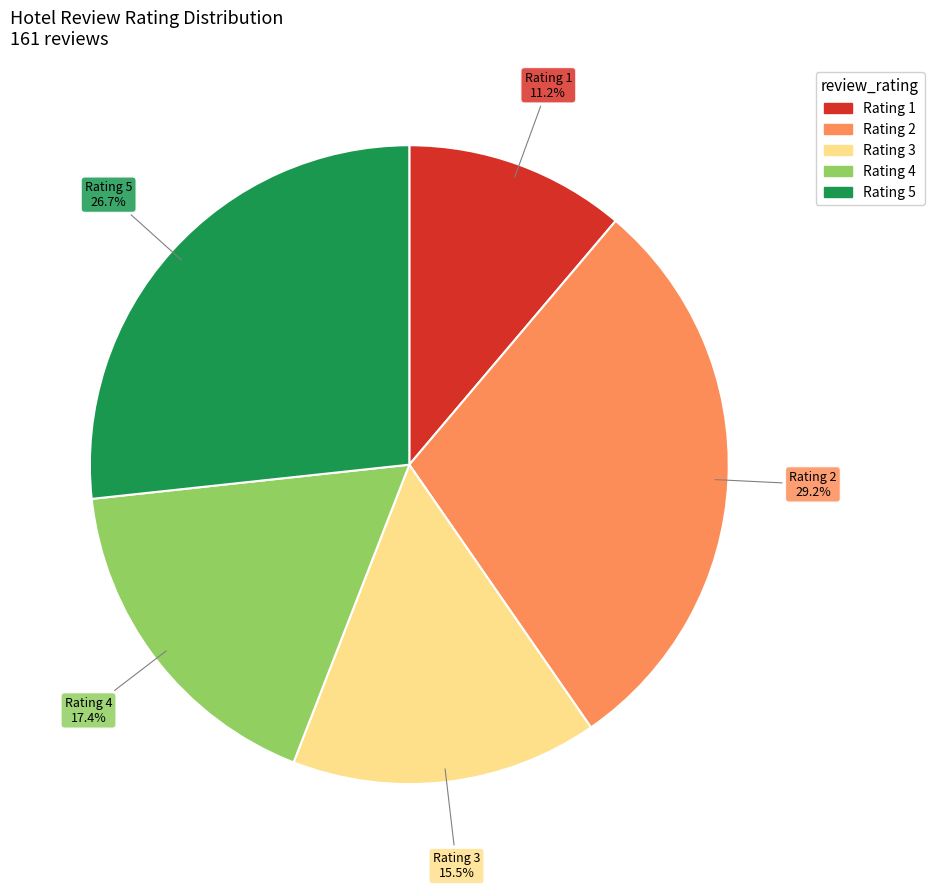

Is there a majority slice in this chart?

No